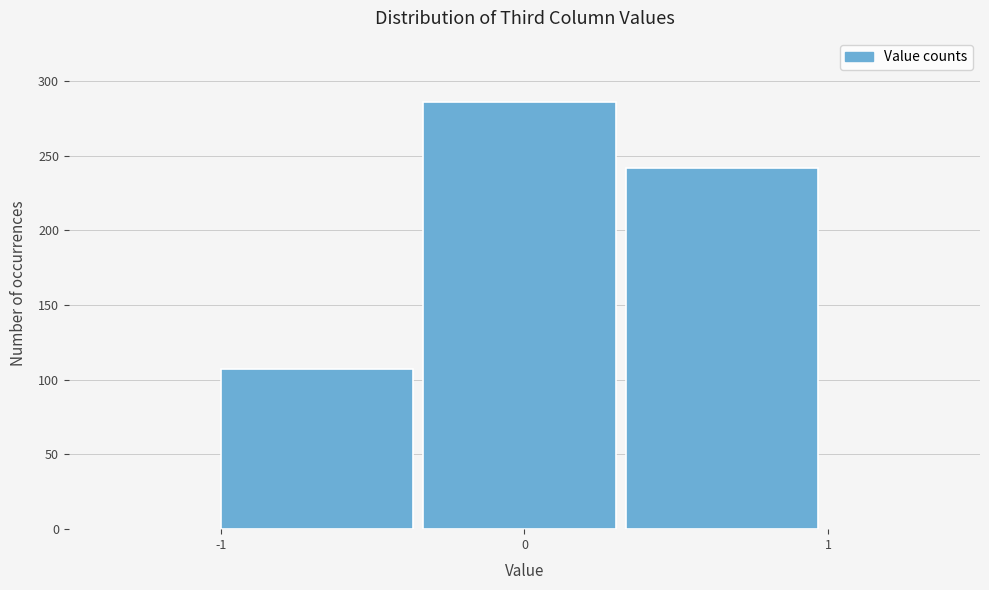

Over which range of the x-axis is the bar tallest?

-0.3 to 0.3